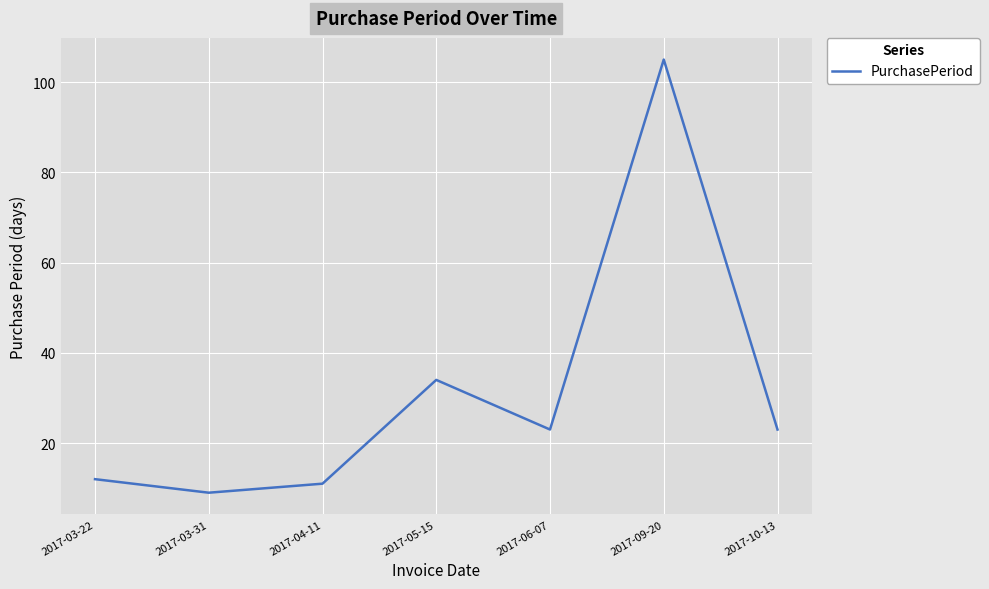

The value at 2017-05-15 is 34. True or false?

True